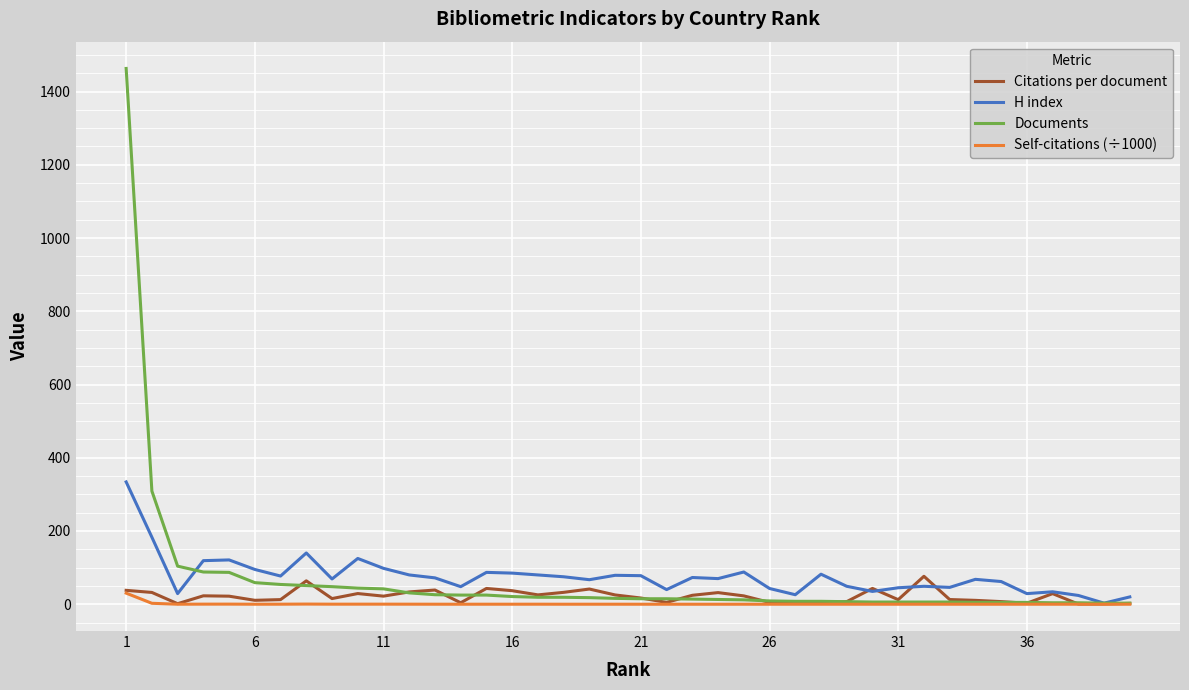

What is the maximum value for Documents?

1463.0